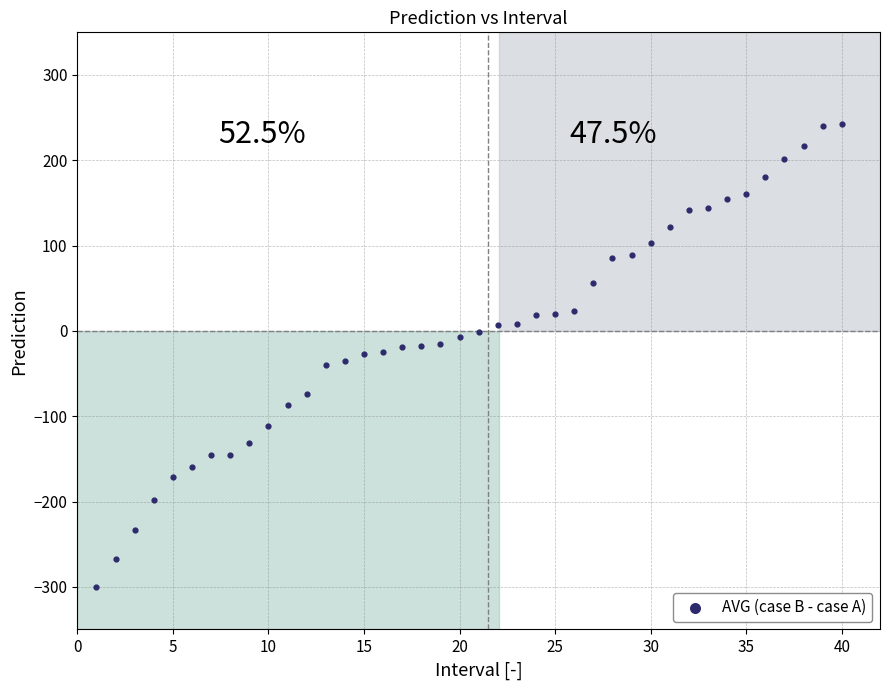

What is the range of X values (max minus min)?

39.0